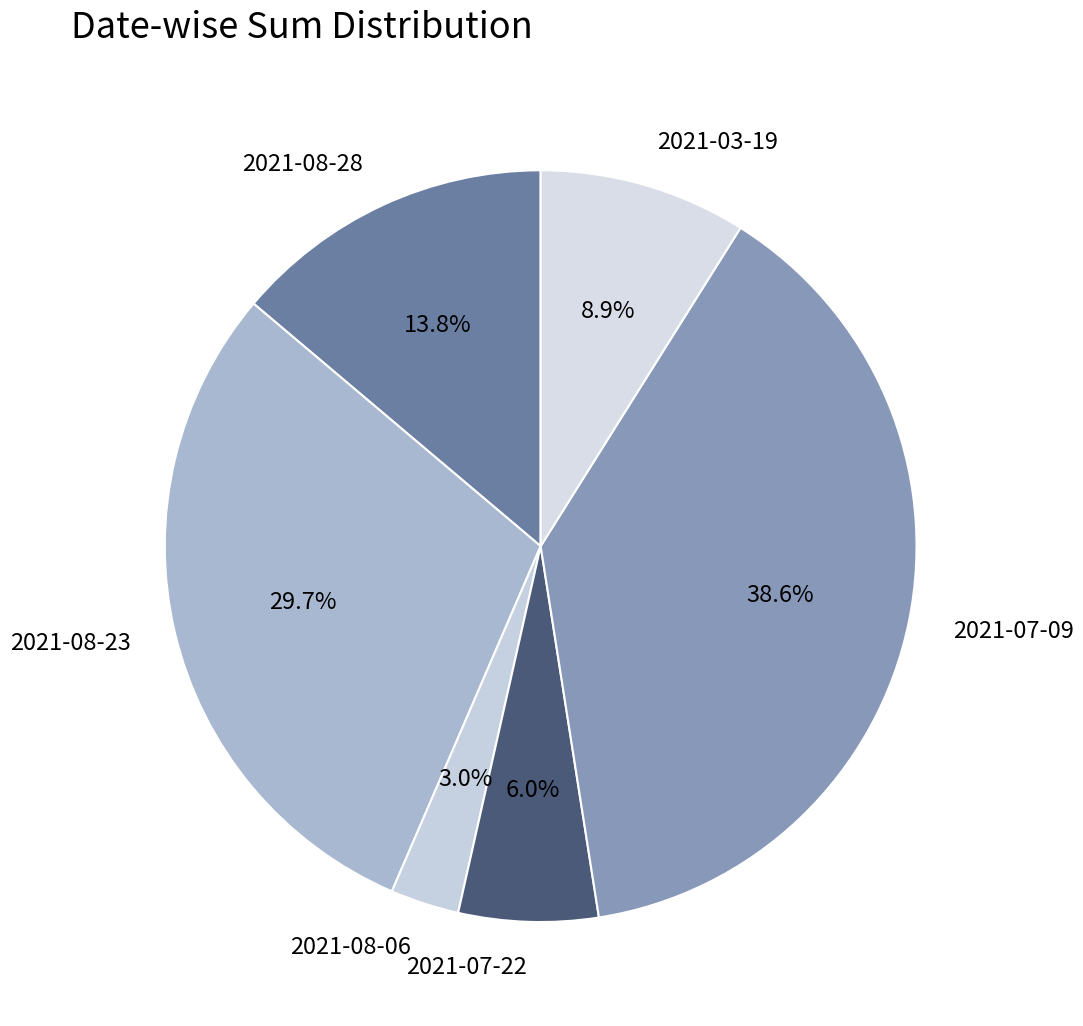

To the nearest percent, what is the difference between the largest and smallest slice percentages?

36%